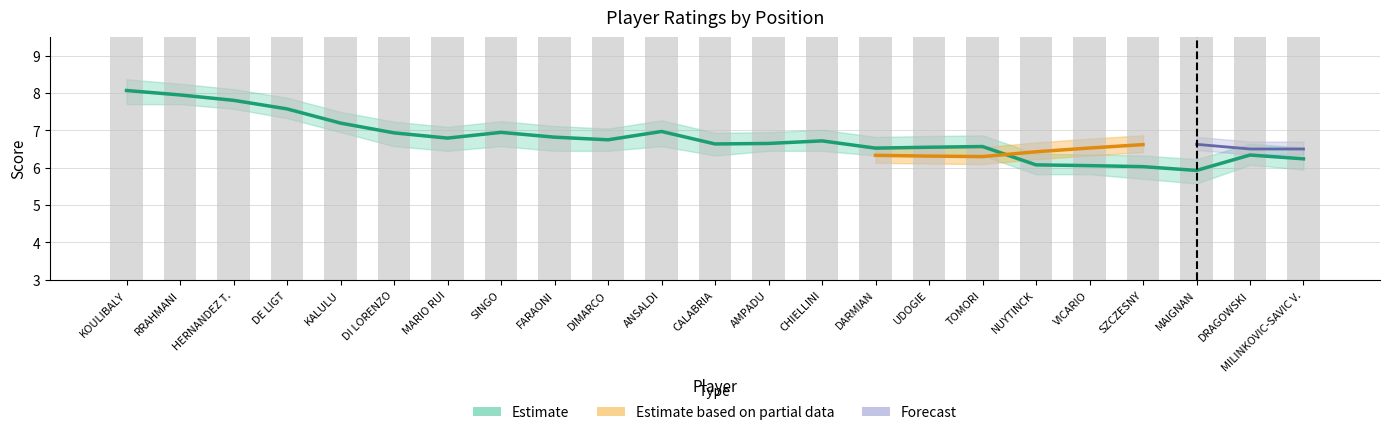

What is the sum of all values?

245